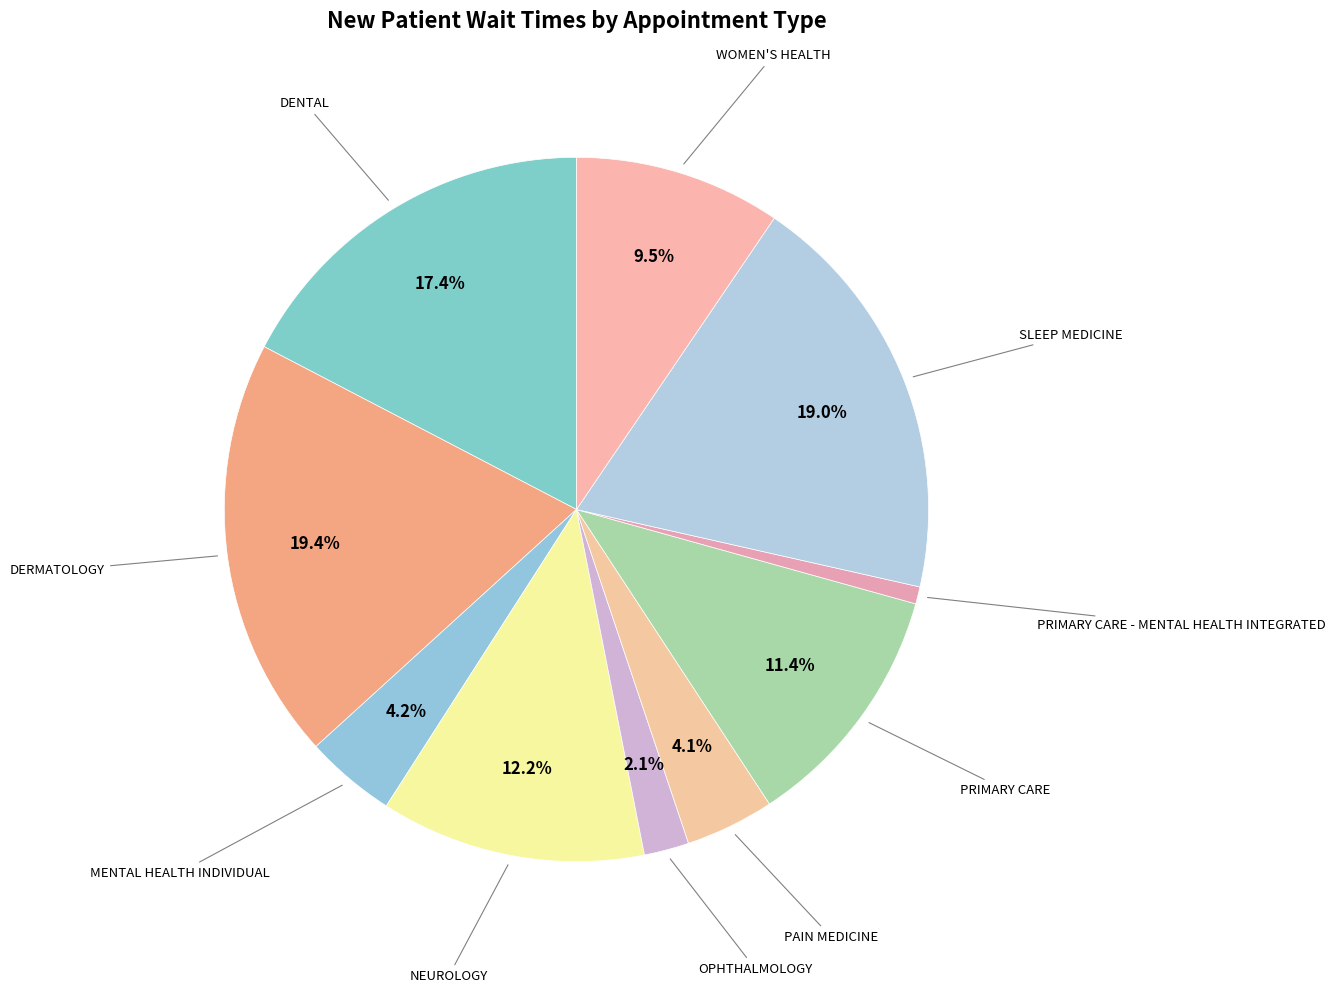

To the nearest percent, what is the difference between the largest and smallest slice percentages?

19%